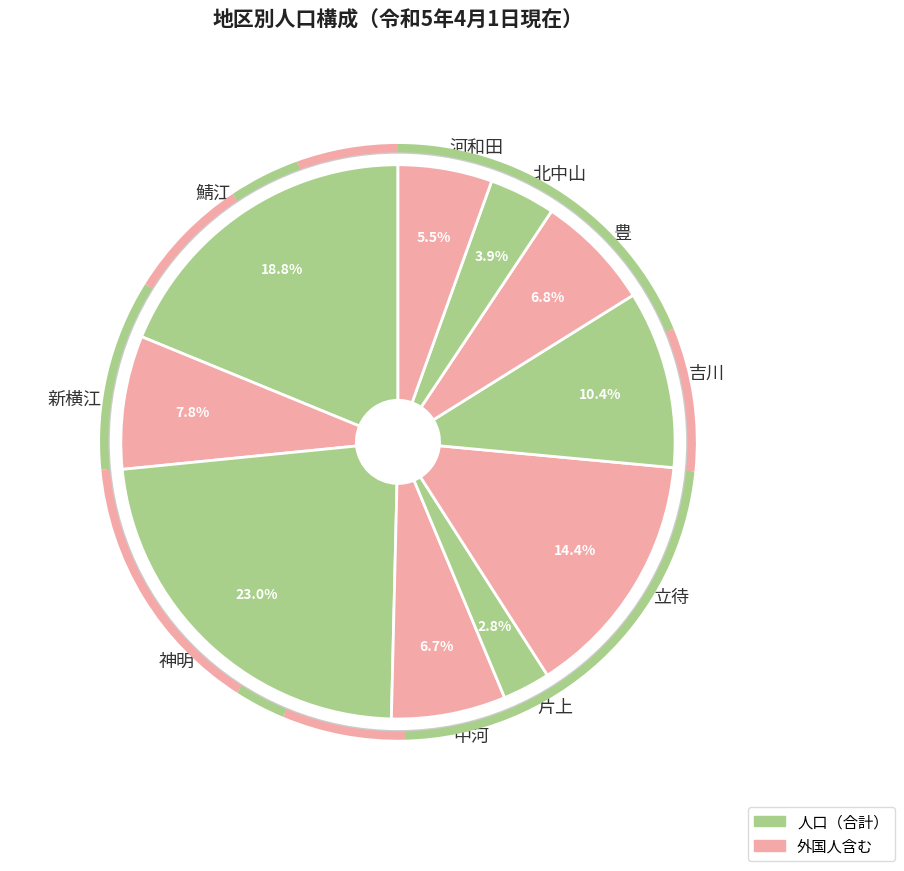

Combined, do 鯖江 and 豊 account for over 50%?

No